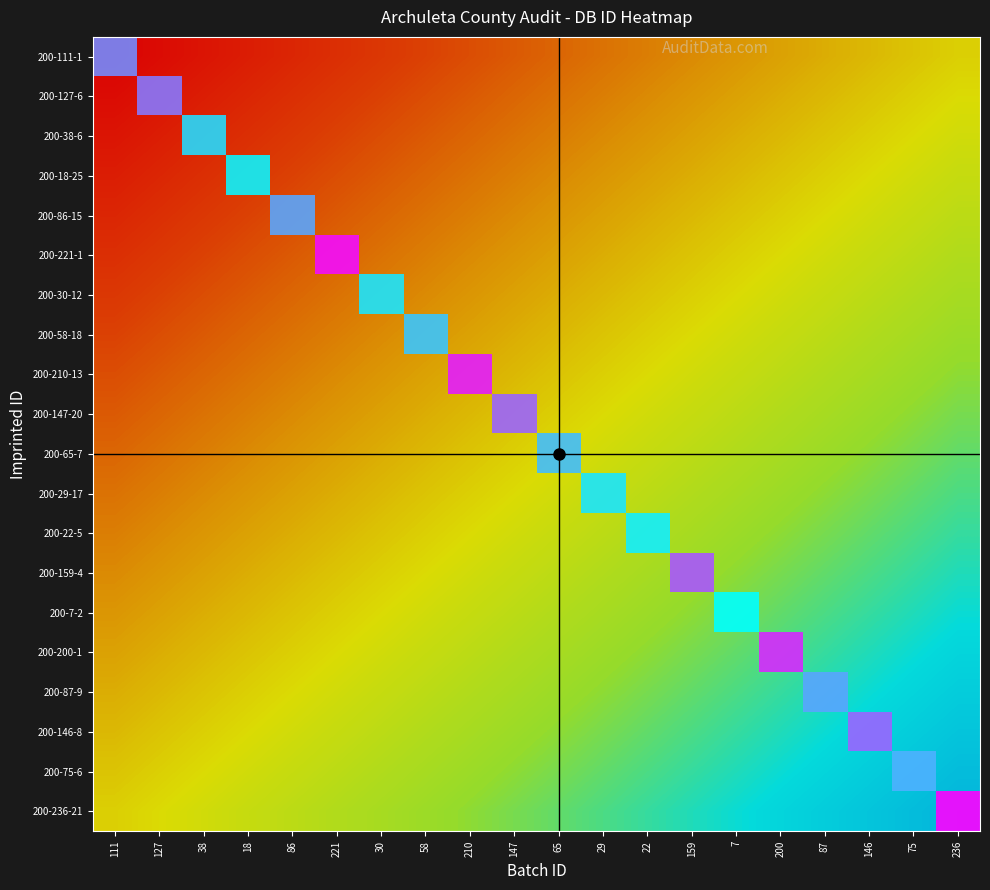

What is the greatest value displayed?

1.0